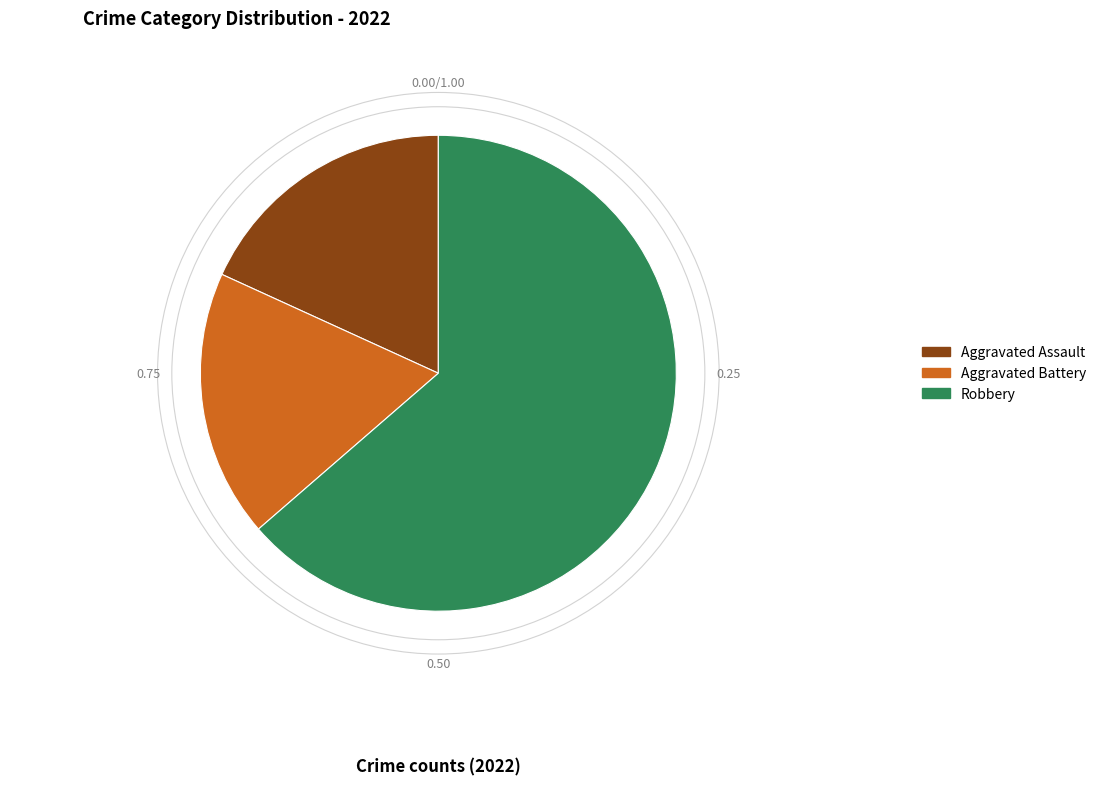

Does any single category account for the majority?

Yes